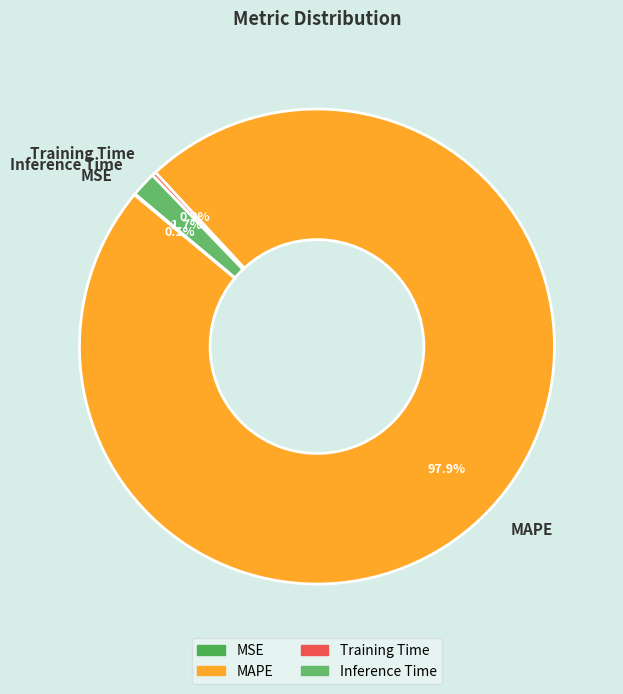

What is the total percentage of Inference Time and MAPE?

99.6%